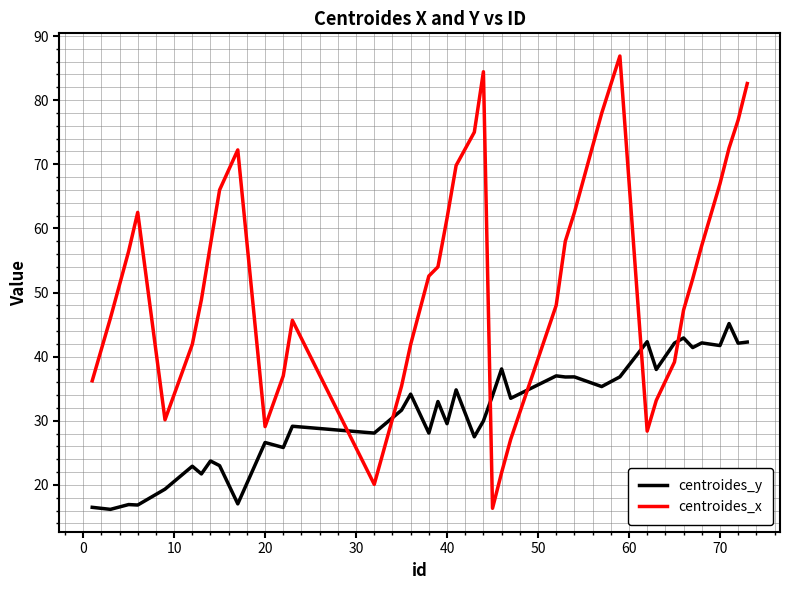

What is the difference between the maximum and minimum values in the centroides_x series?

70.5